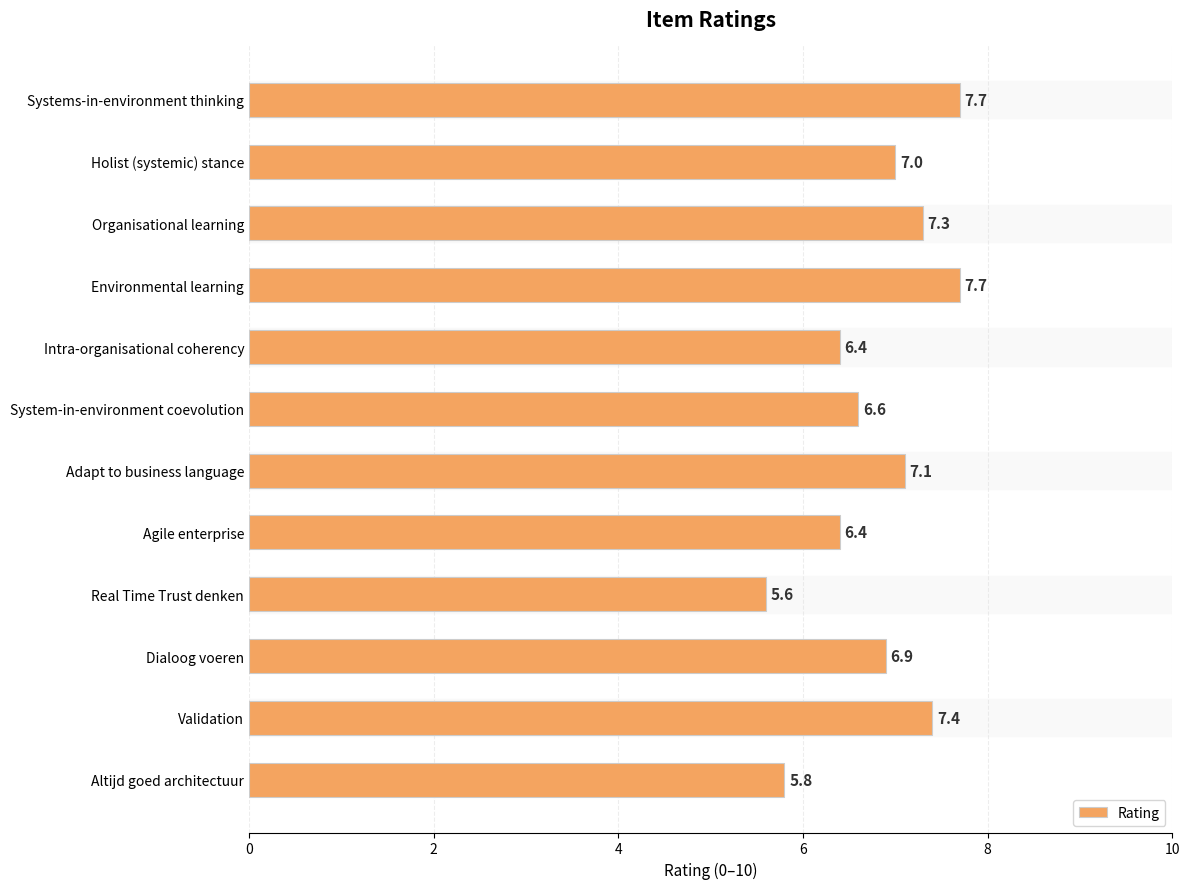

Which has a higher value, Altijd goed architectuur or Dialoog voeren?

Dialoog voeren